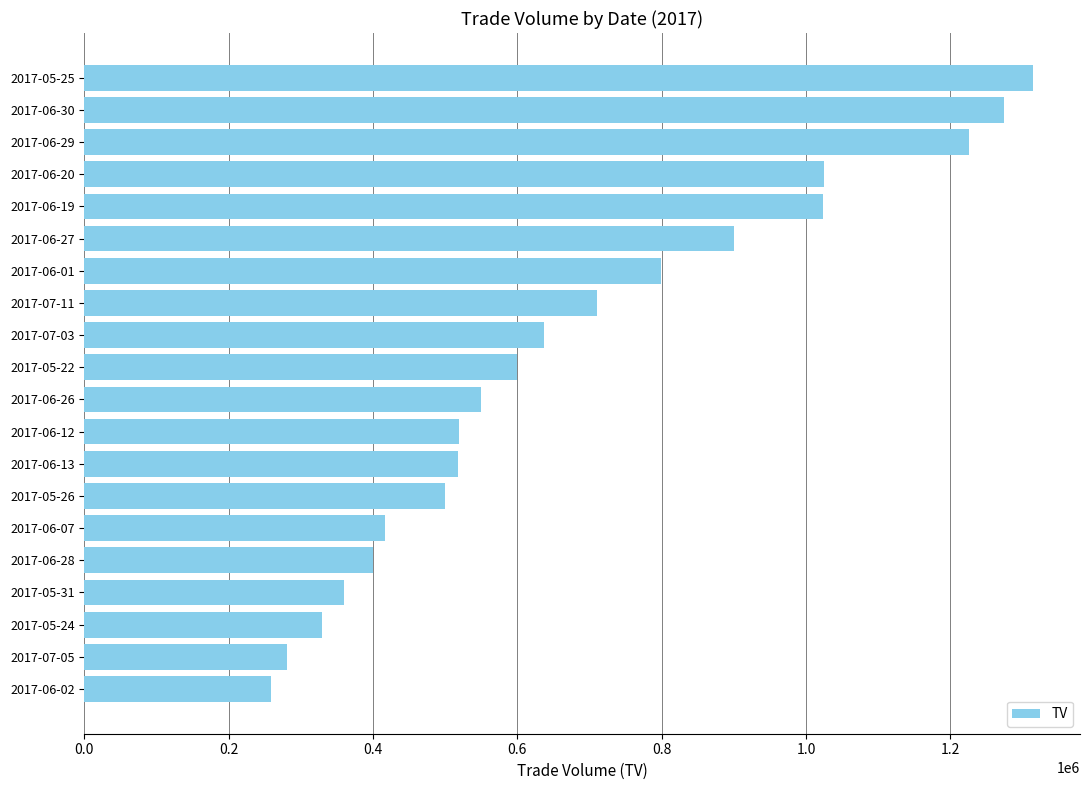

Does the chart contain any negative values?

No